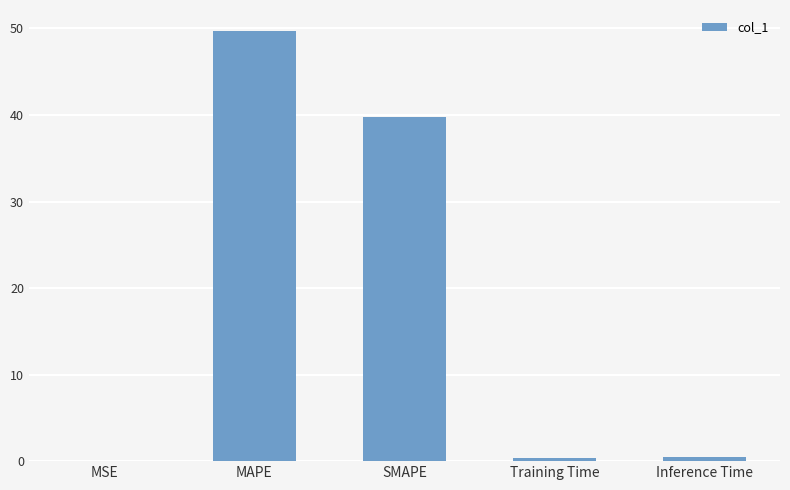

At which label is the value closest to 24?

SMAPE